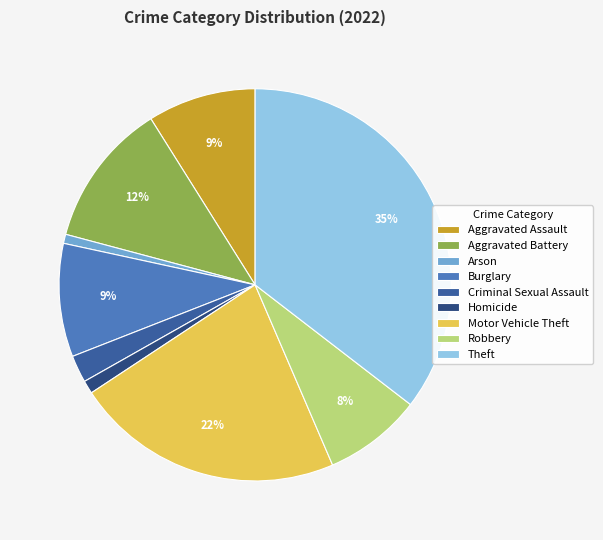

Is there any slice that represents more than half of the pie?

No